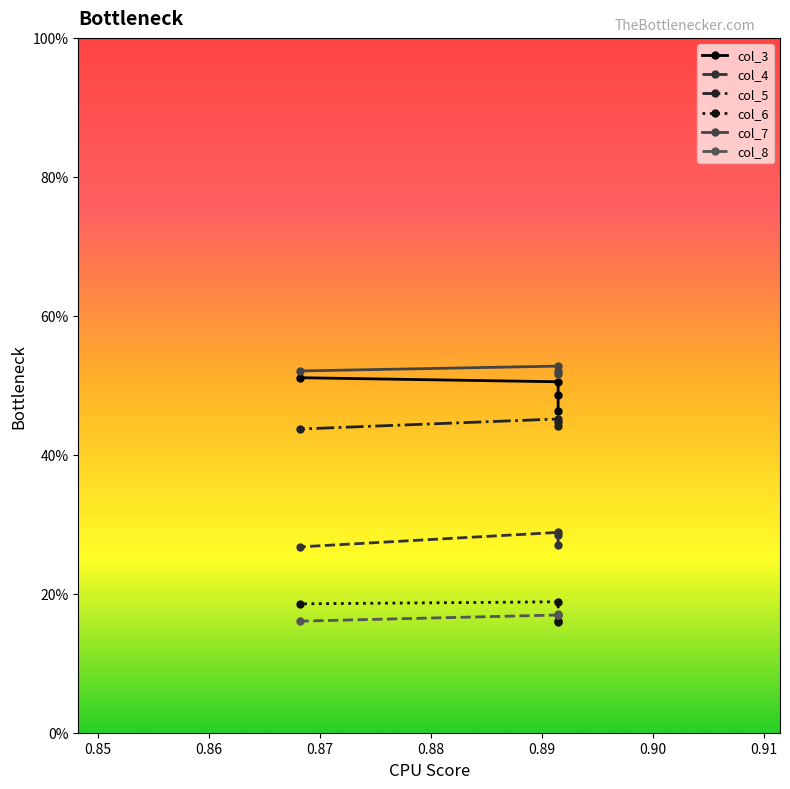

What is the value of the col_6 point at the 2nd from the left?

0.2